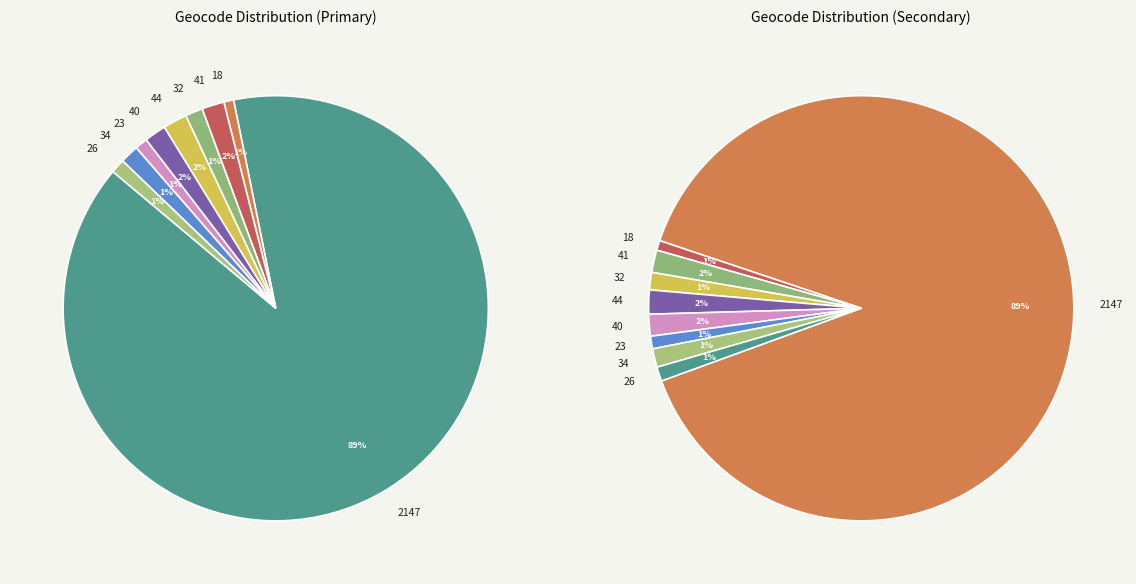

What percentage is the 32 slice, to the nearest percent?

1%